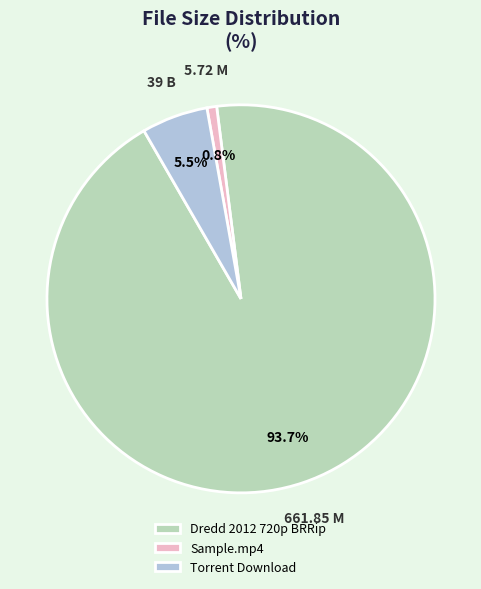

Rank the categories by value from lowest to highest.

Sample.mp4, Torrent Download, Dredd 2012 720p BRRip